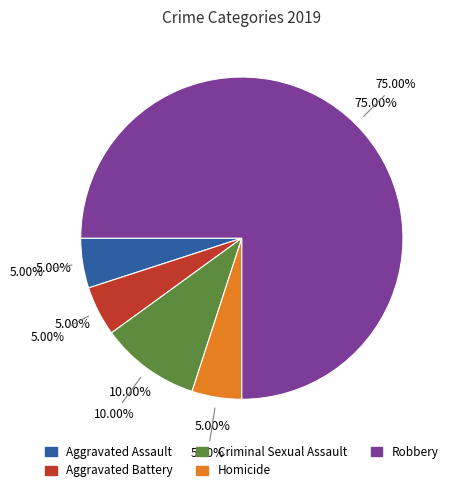

How many segments does this pie chart have?

5